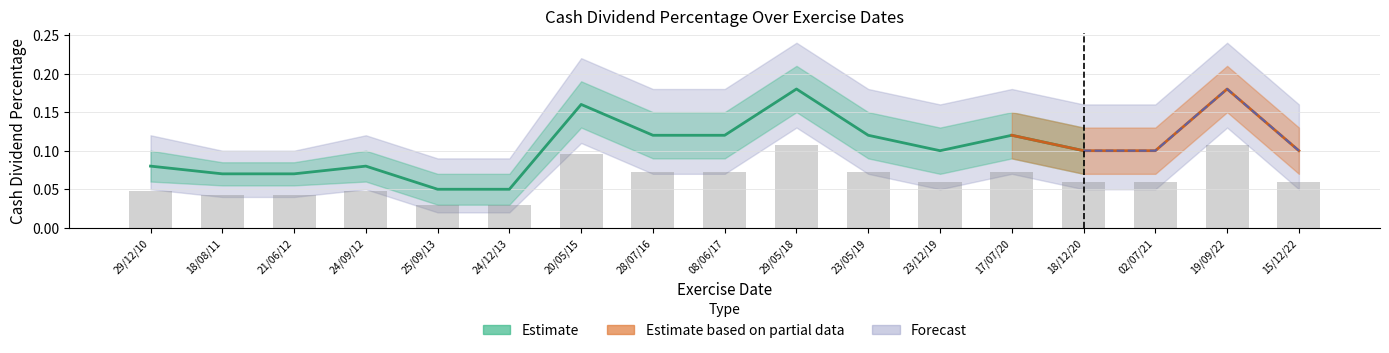

True or false: the data shows 0.1 at 29/12/10.

False